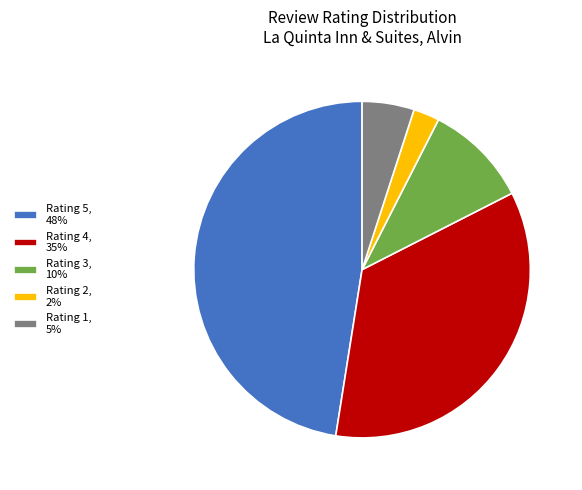

Is it true that Rating 5, 48% is 48% of the pie?

True